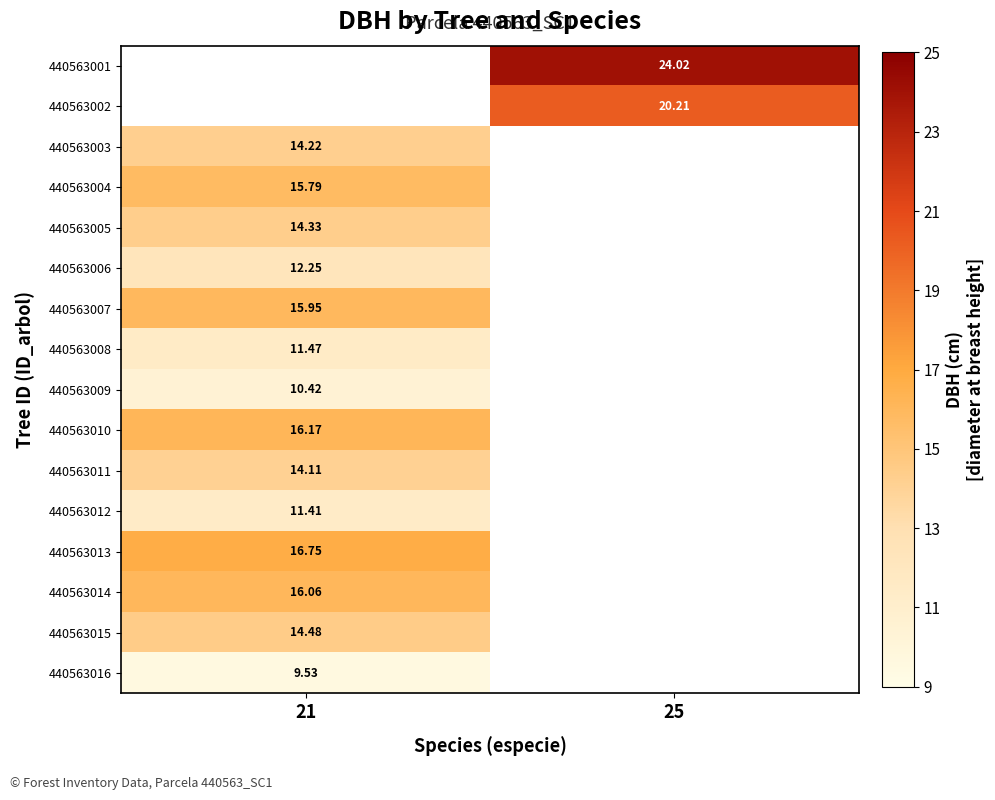

The 440563001 series shows 24.0 at 25. True or false?

True